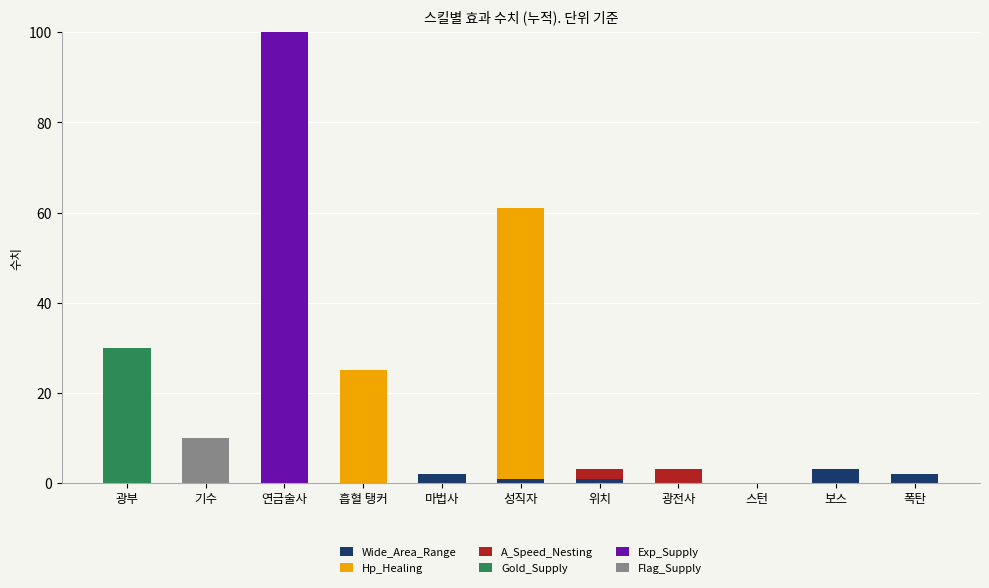

At which category is the sum across all series the highest?

연금술사